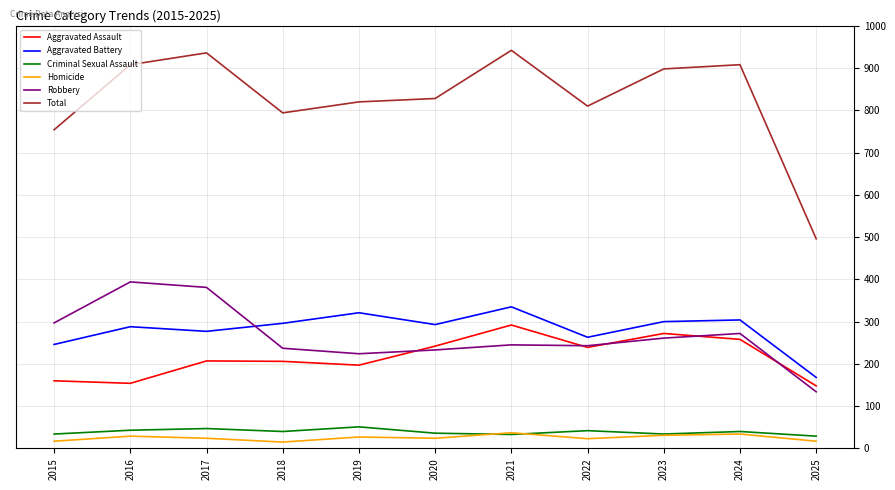

Is this an area chart (filled region under the line)?

No